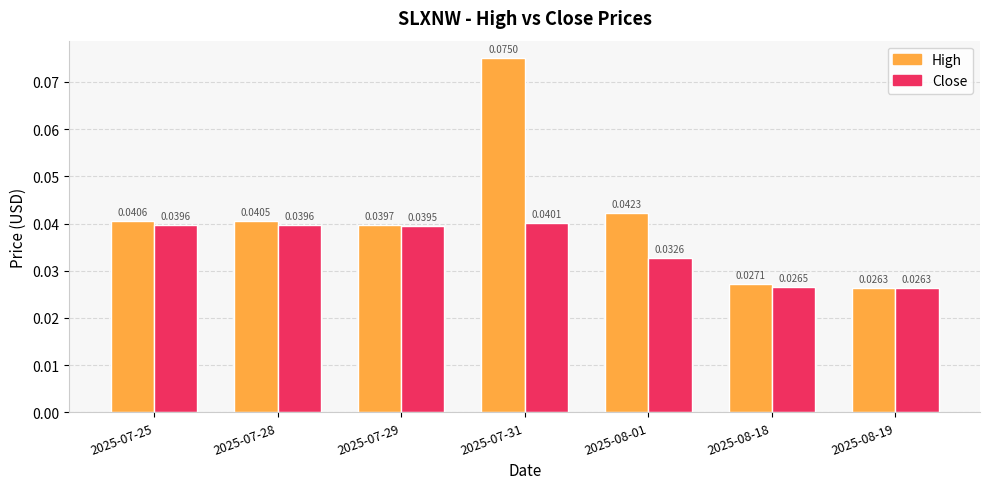

At how many categories does at least one series exceed 0?

7